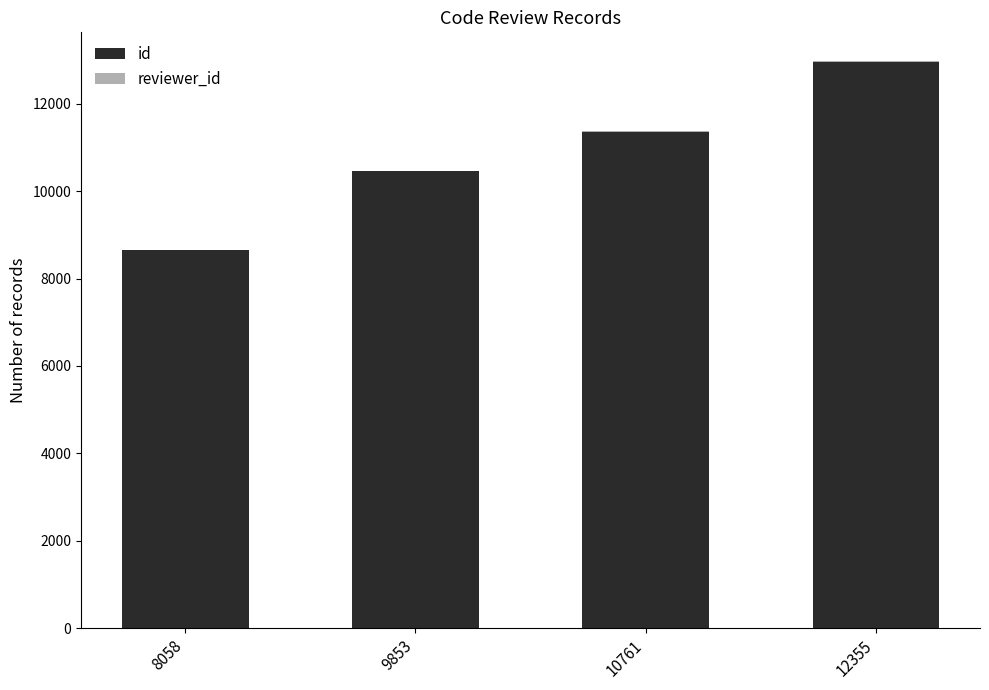

What is the sum of all id values?

43426